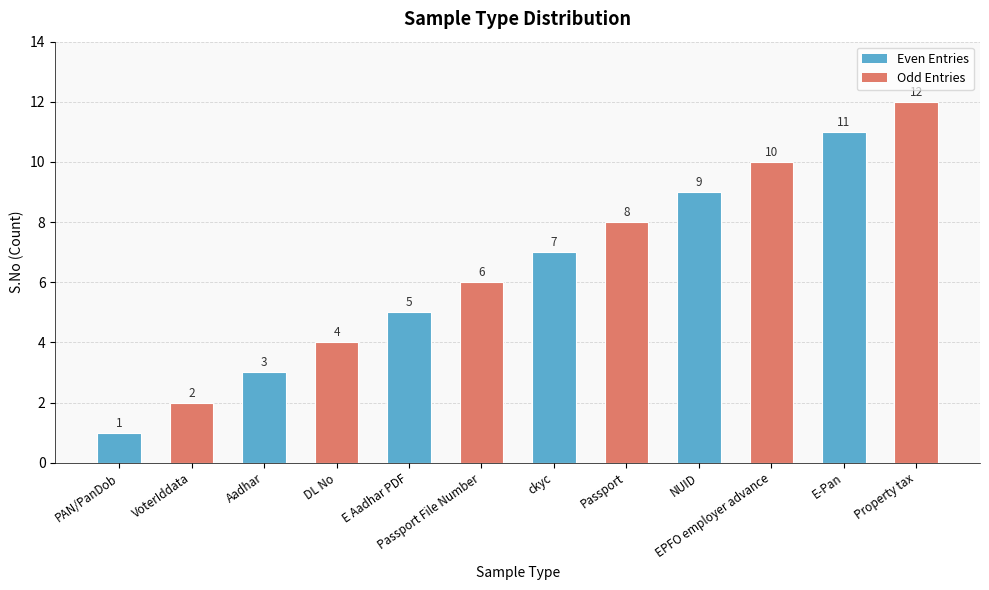

What is the label of the 6th bar from the left?

Passport File Number